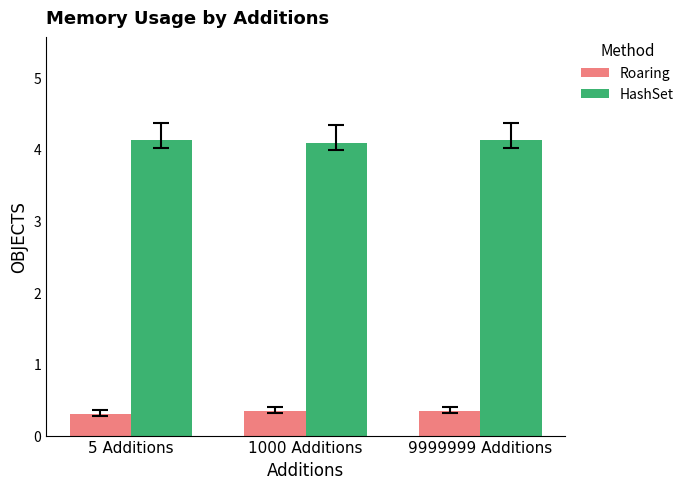

What are all the series names shown in the legend?

Roaring, HashSet